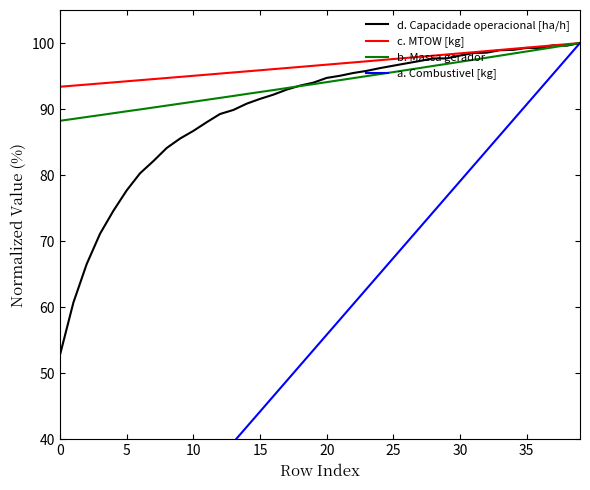

True or false: b. Massa gerador has a value of 95.6 at 25.

True